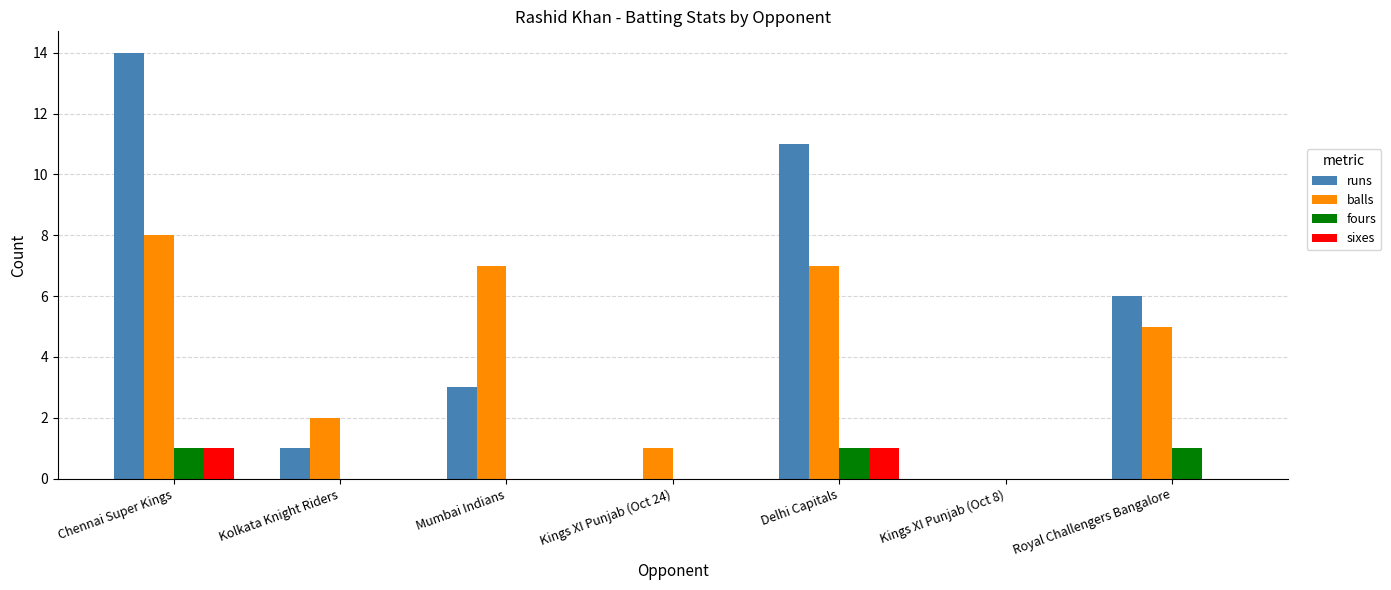

Count the balls values in the range 1 to 7.

5